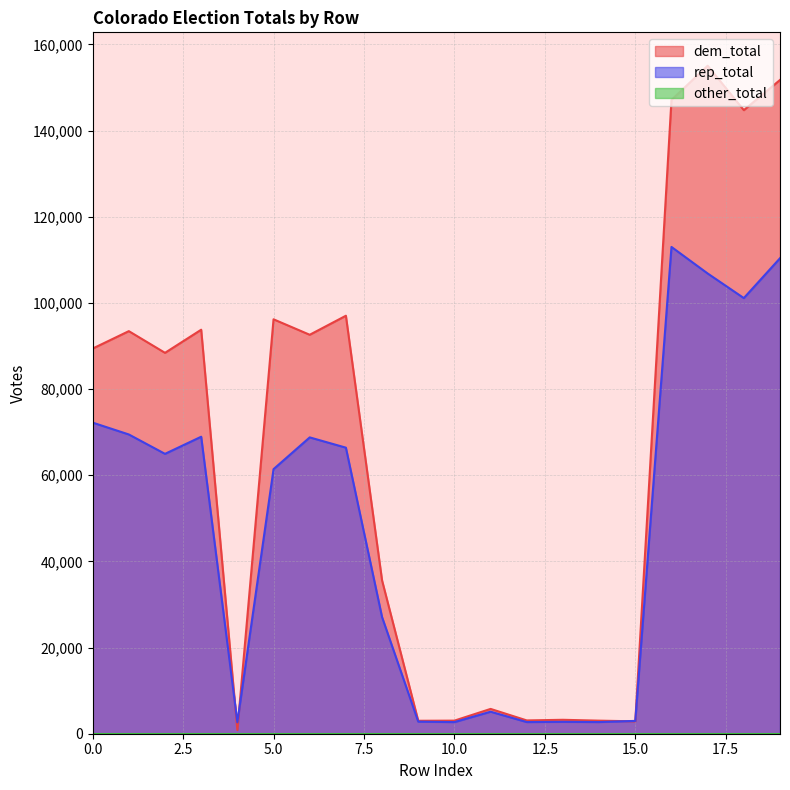

What is the difference between the second highest and minimum values in the rep_total series?

107729